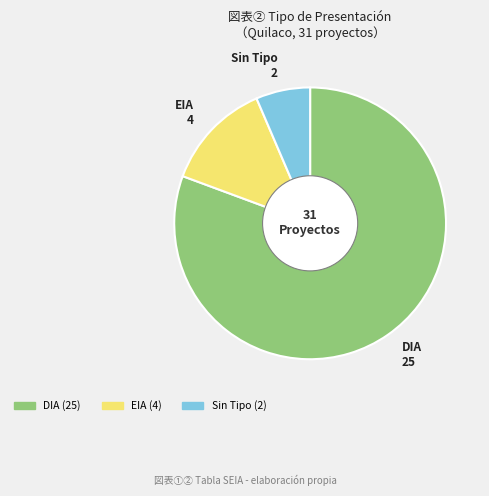

Count the number of slices in the pie.

3